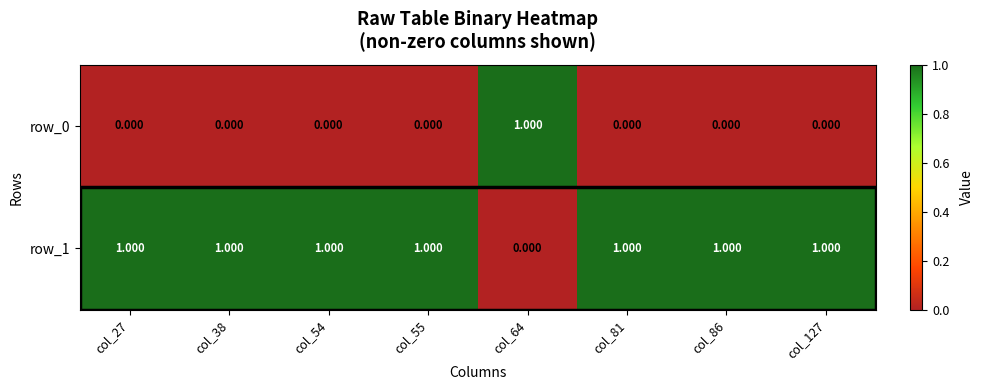

Is it true that row_1 equals 0 at col_54?

False